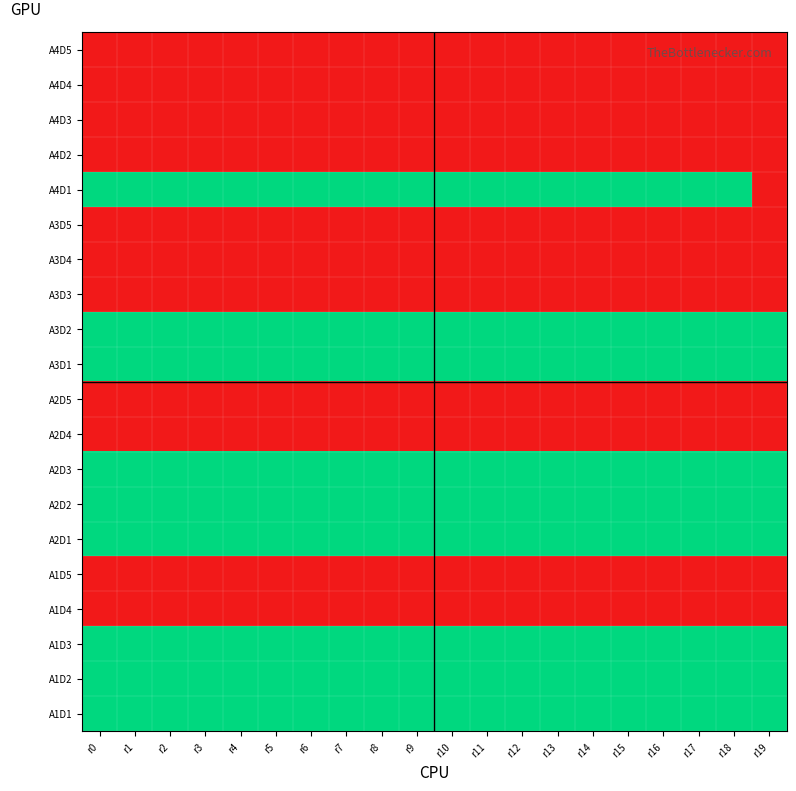

Which category has the lowest value across all series?

r0